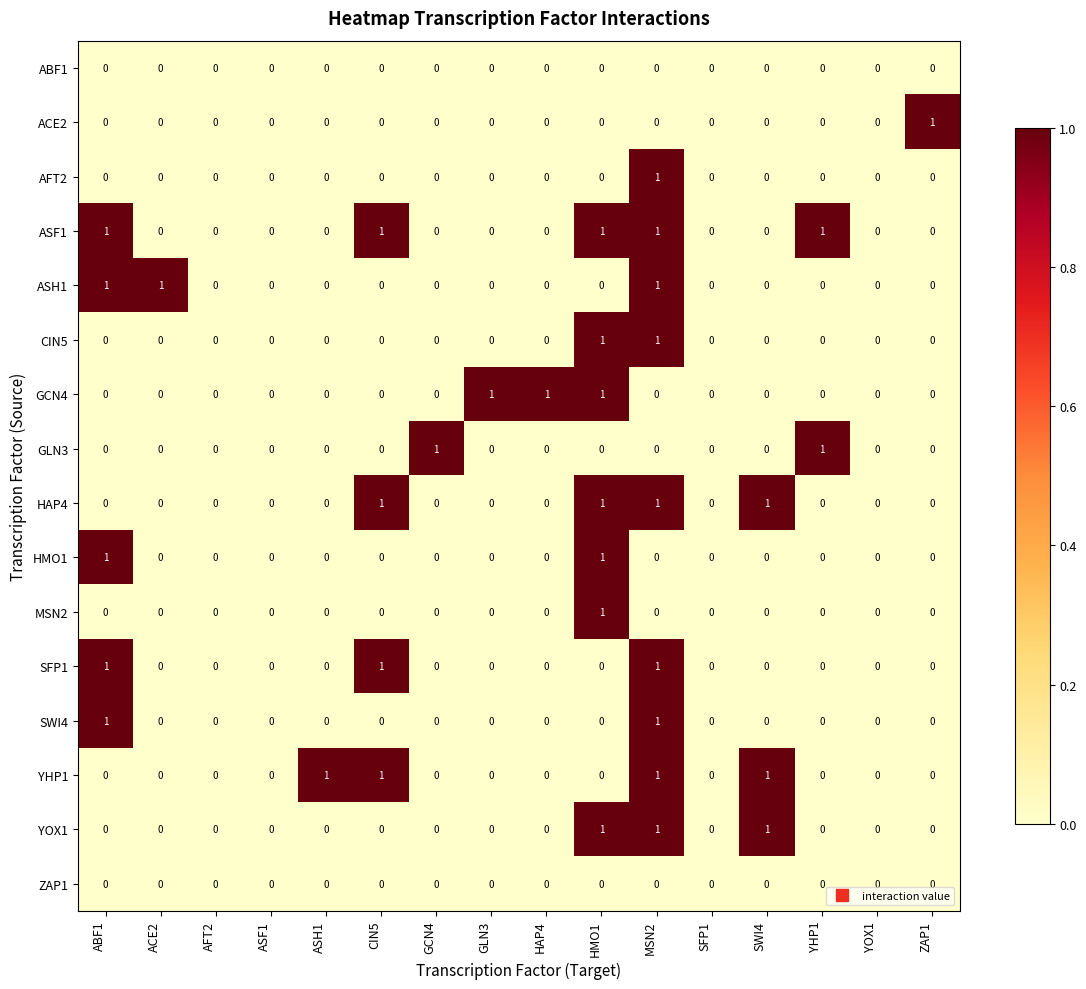

The value of ASH1 at YHP1 is 1. True or false?

False